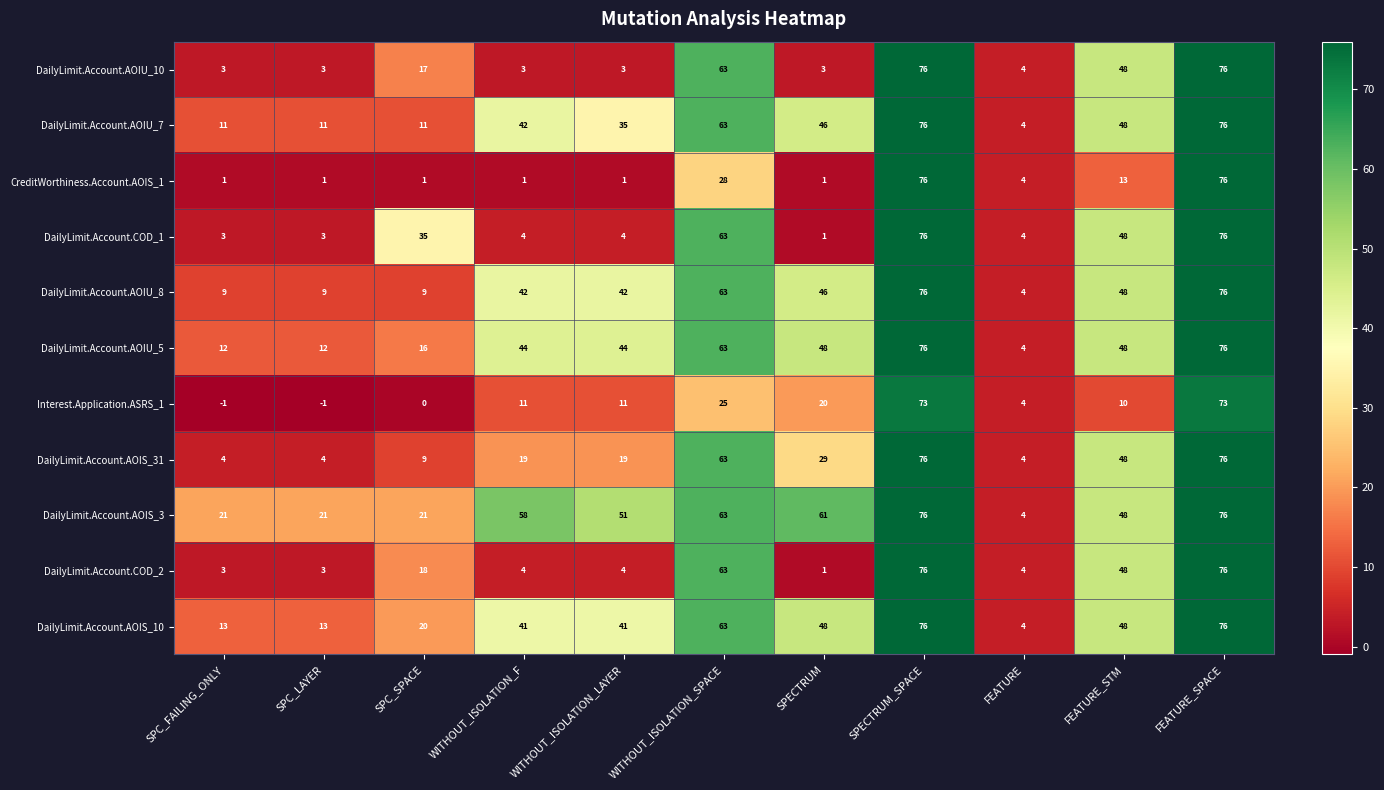

At which label does DailyLimit.Account.AOIU_7 reach its minimum?

FEATURE